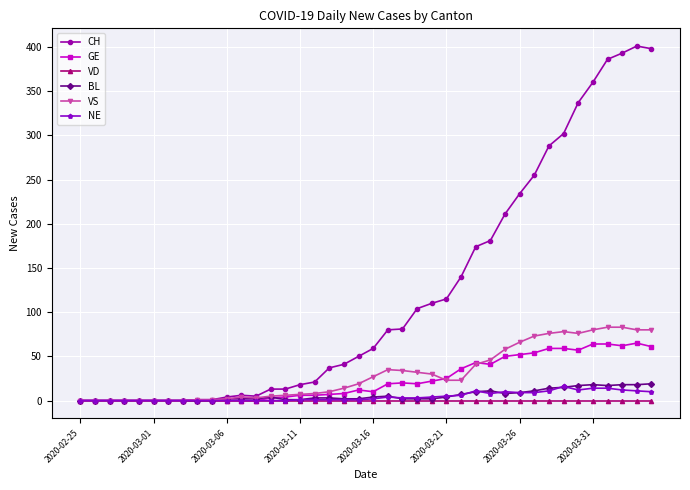

Which series has the largest range (max minus min)?

CH